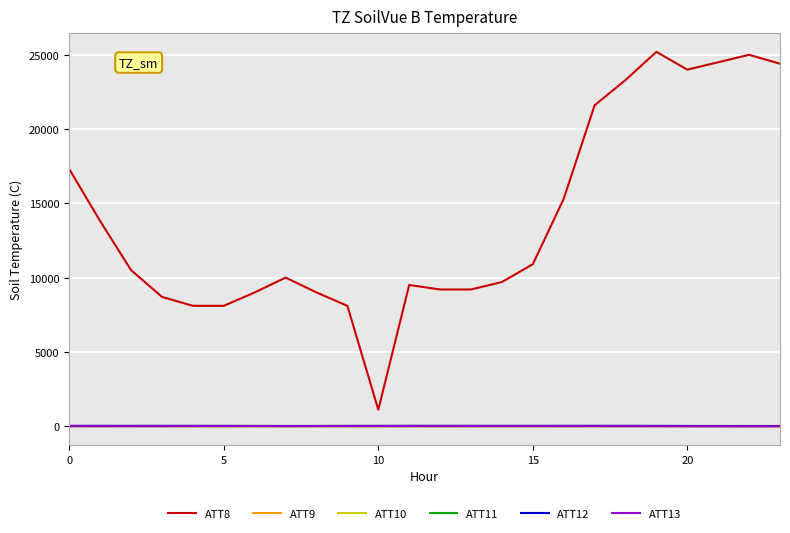

Which series has the widest spread of values?

ATT8